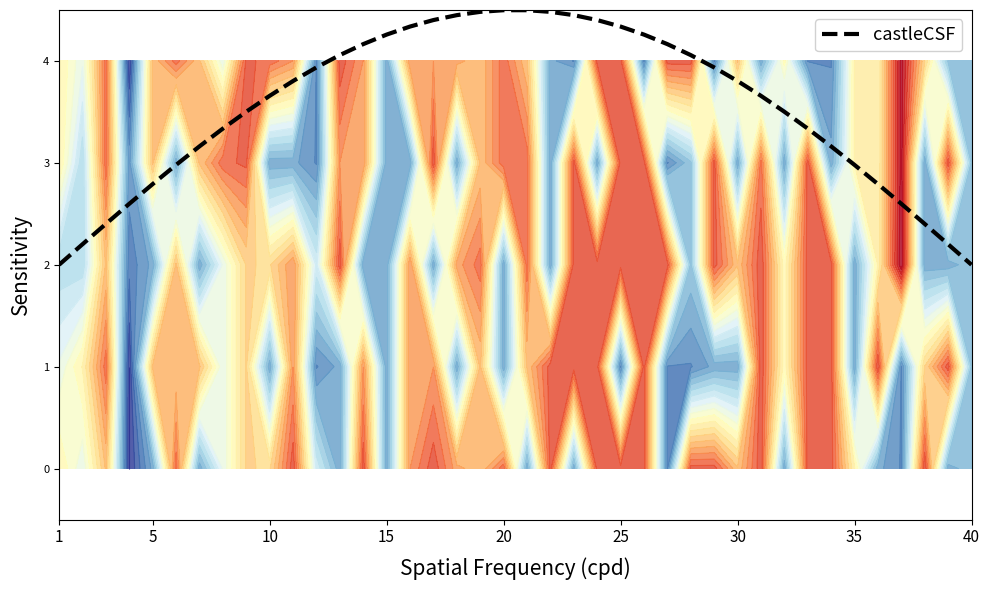

Reading right to left, extract all data points from this chart.

2.0	2.2	2.4	2.6	2.8	3.0	3.2	3.3	3.5	3.7	3.8	3.9	4.1	4.2	4.3	4.3	4.4	4.4	4.5	4.5	4.5	4.5	4.4	4.4	4.3	4.3	4.2	4.1	3.9	3.8	3.7	3.5	3.3	3.2	3.0	2.8	2.6	2.4	2.2	2.0